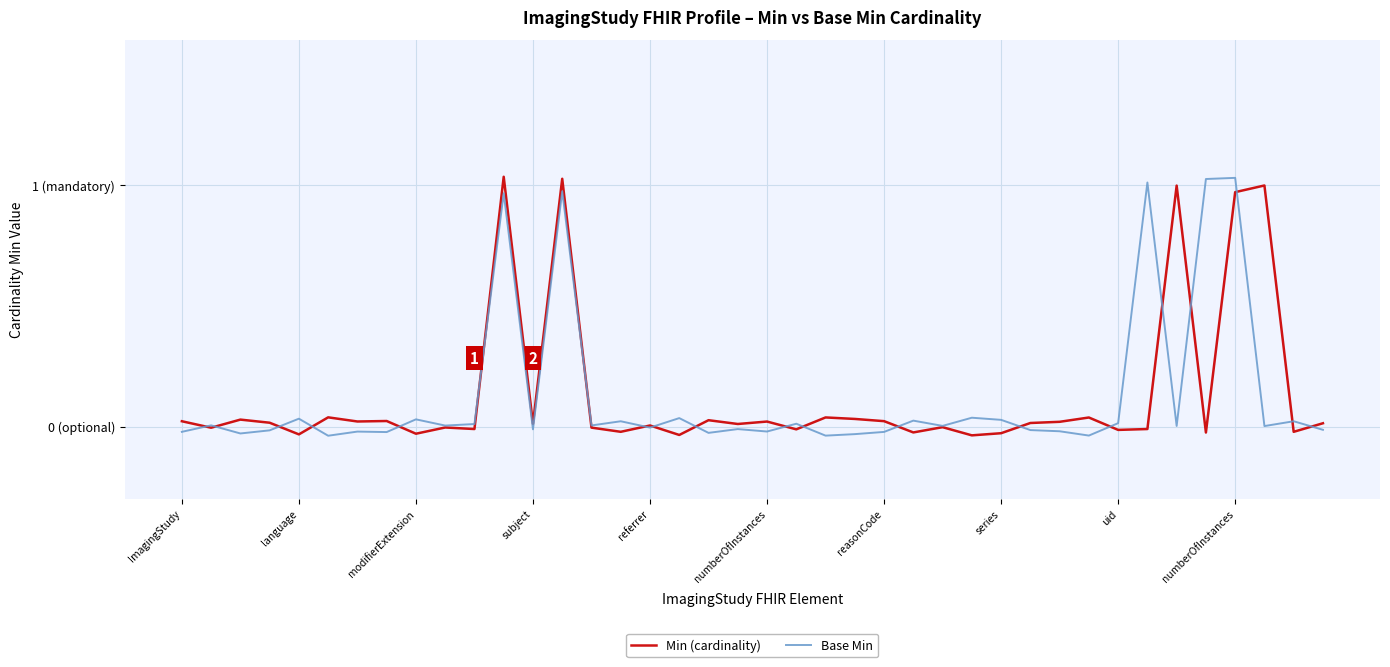

What are all the series names shown in the legend?

Min (cardinality), Base Min